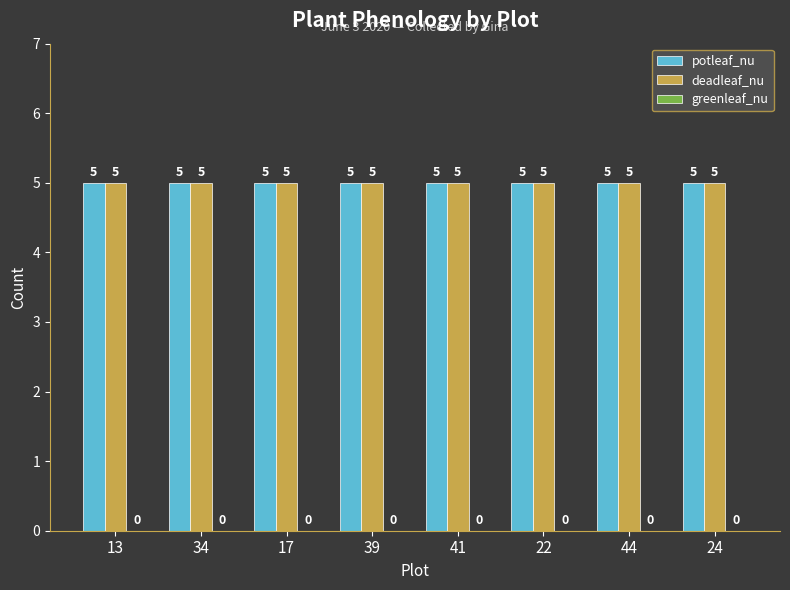

What are all the series names shown in the legend?

potleaf_nu, deadleaf_nu, greenleaf_nu